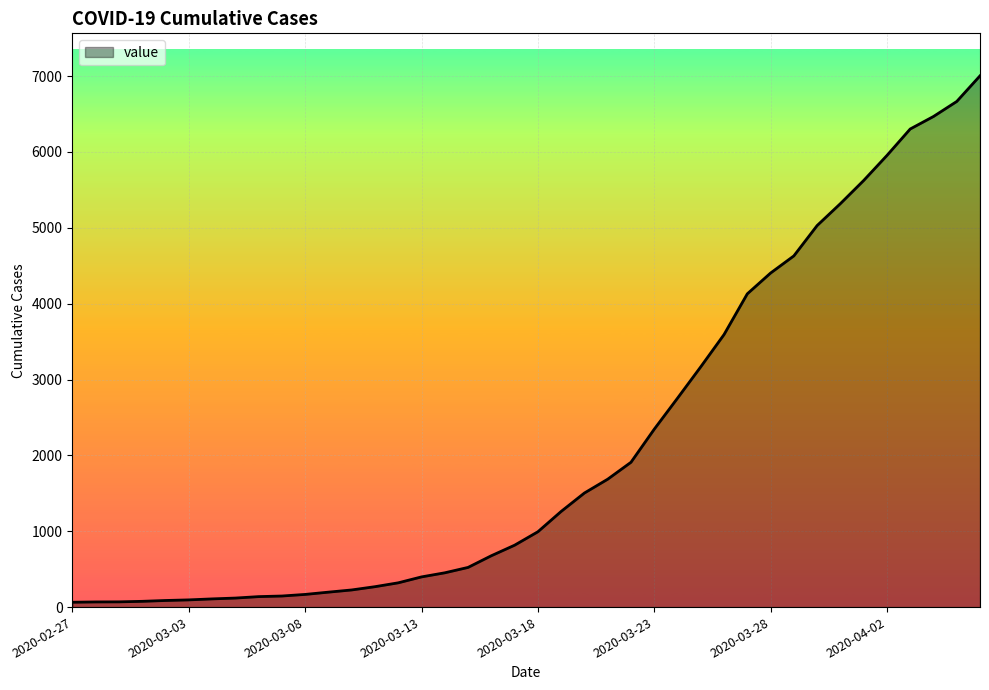

What is the maximum value shown in the chart?

7004